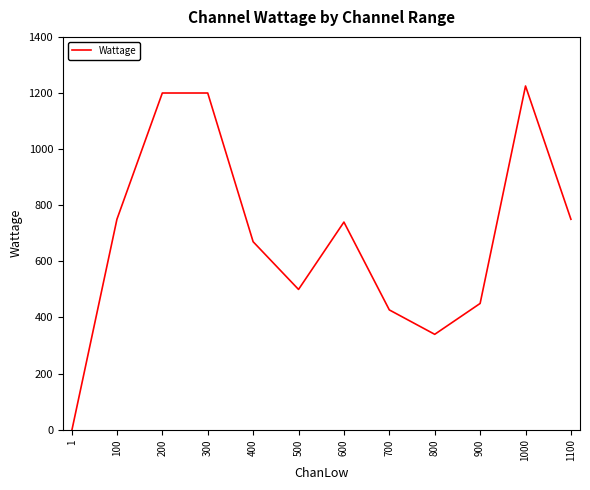

At which label is the value closest to 612?

400